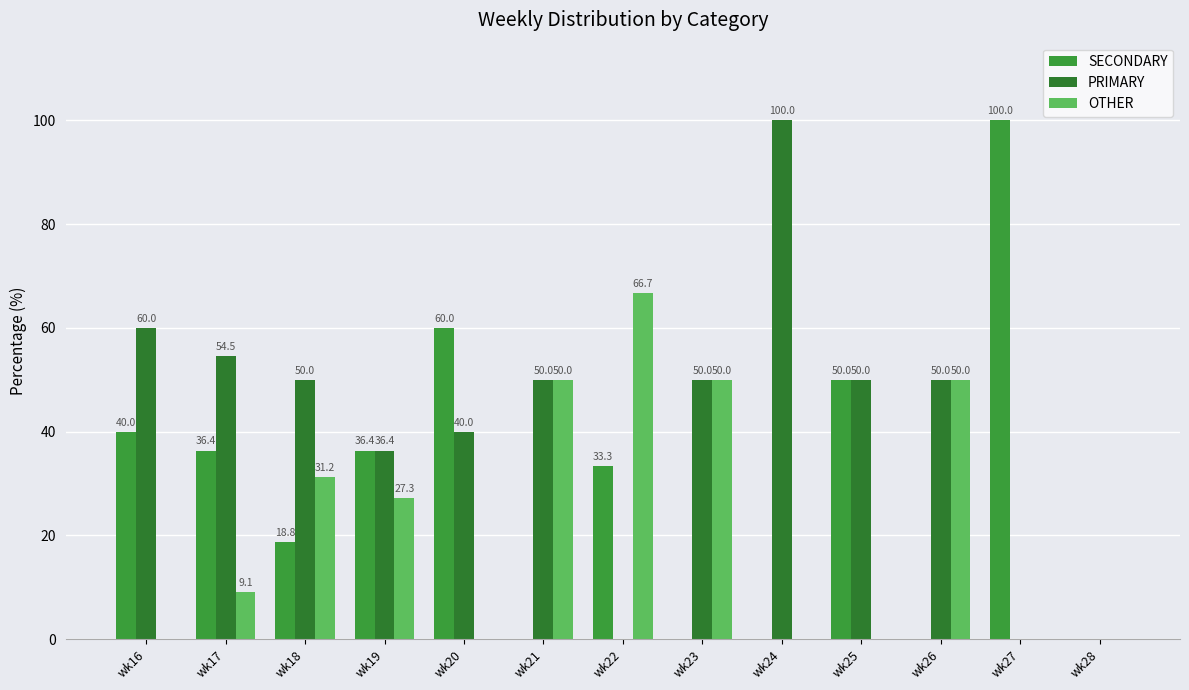

Does the chart contain stacked bars?

No